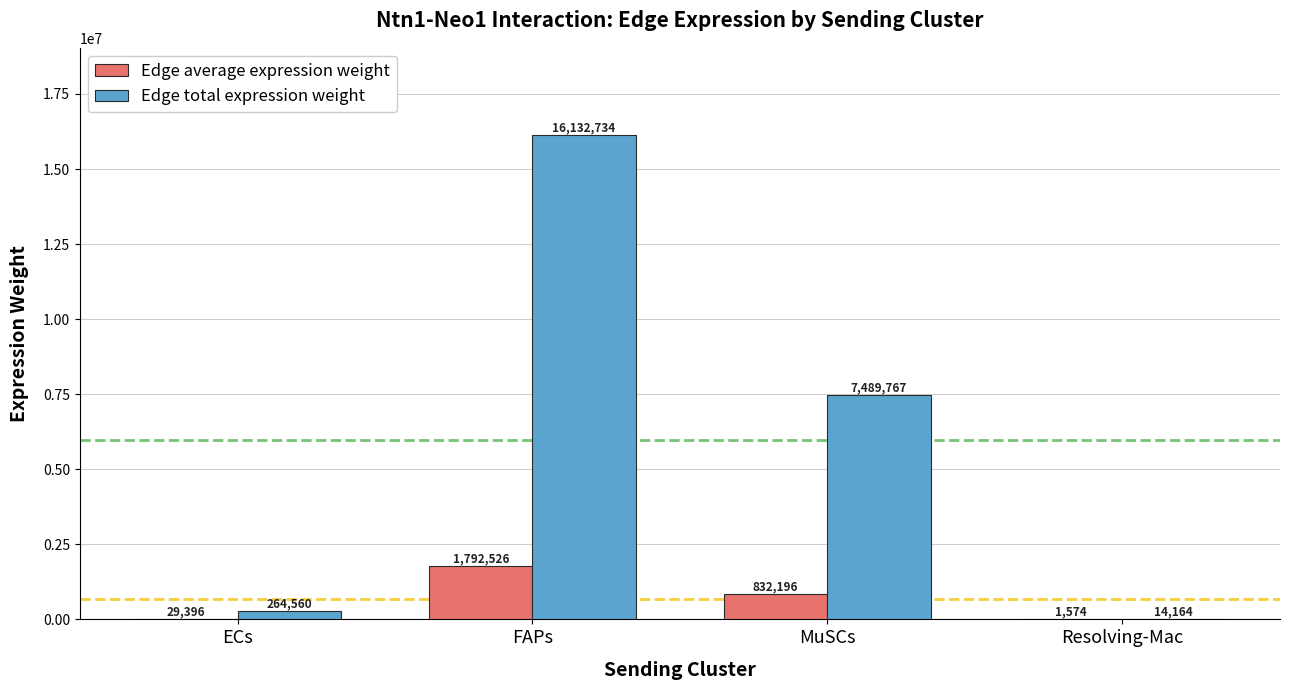

At which label does Edge average expression weight first exceed 832196?

FAPs